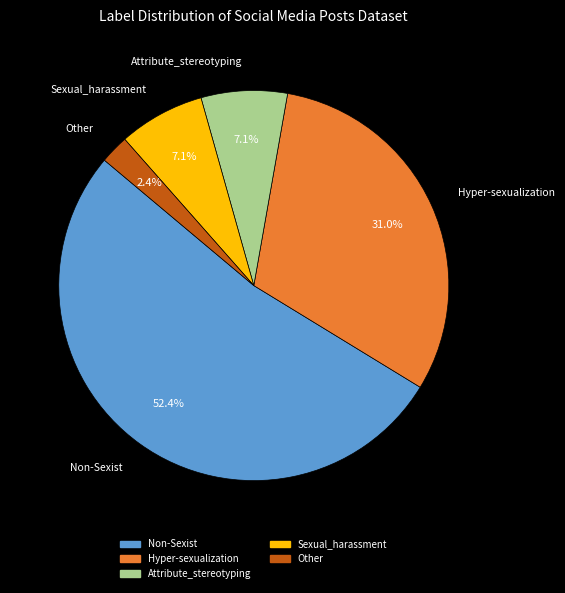

What portion of the pie excludes Hyper-sexualization?

69.0%